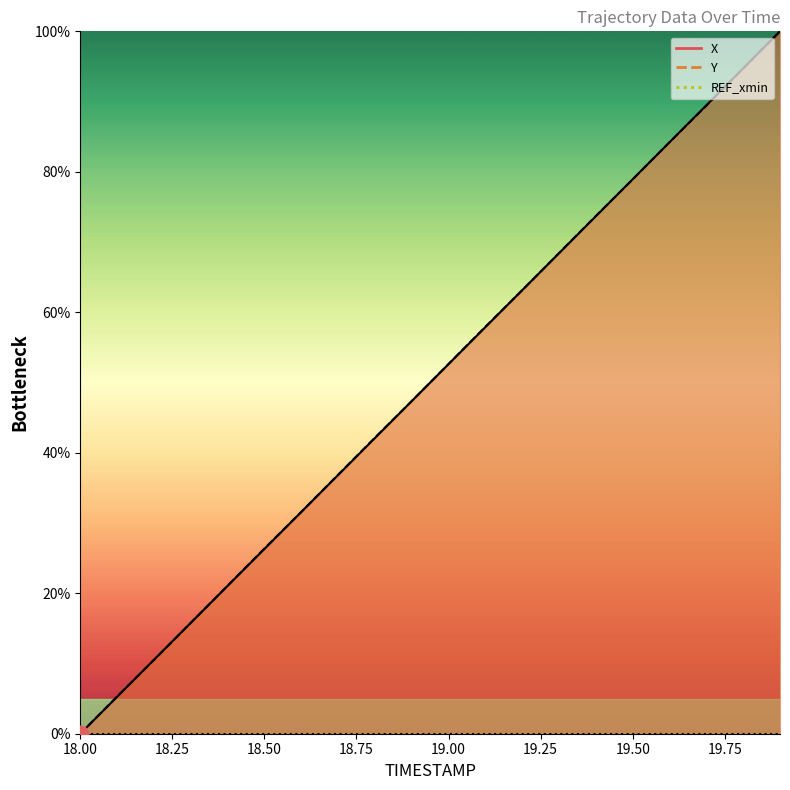

Is the value of Y at 18.5 greater than the value of X at 19.1?

No